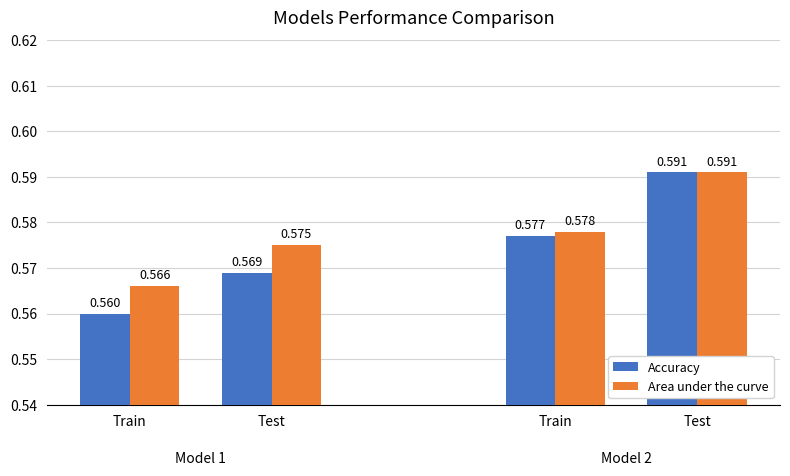

What are all the series names shown in the legend?

Accuracy, Area under the curve